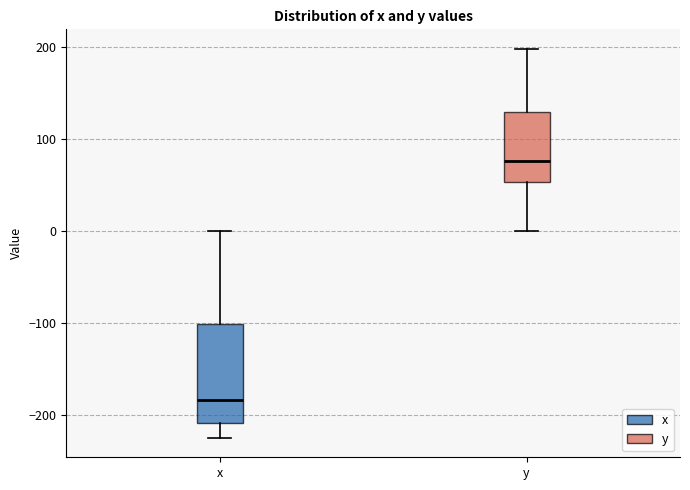

Where does the lower whisker of the box for y end on the y-axis? The values are not printed on the chart, so give them approximately, as read against the axis.

0